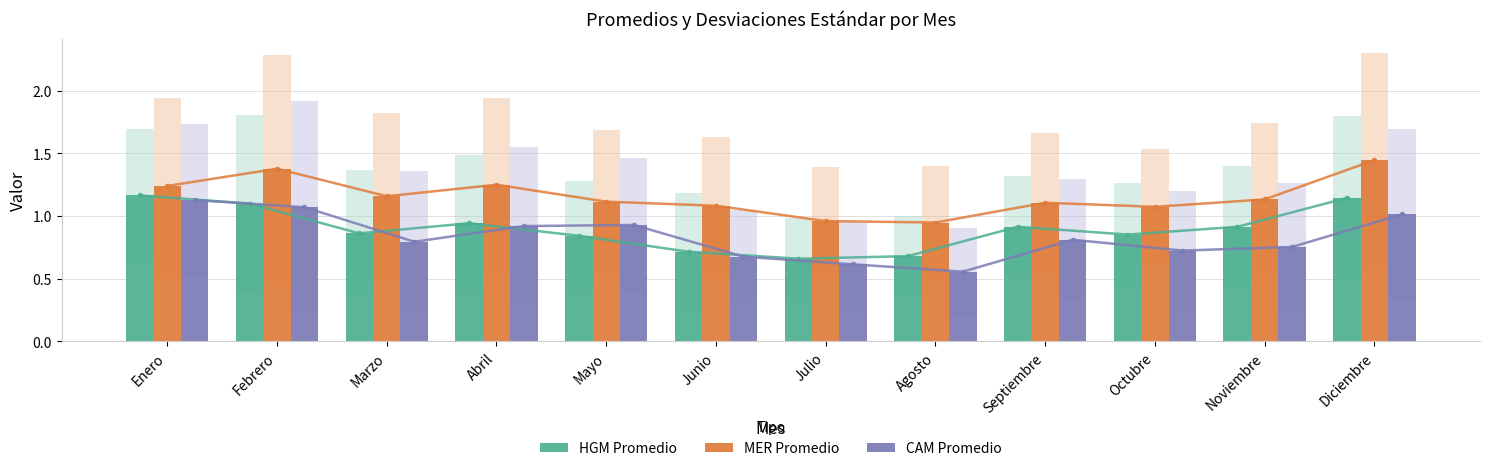

At how many categories does at least one series exceed 0?

12